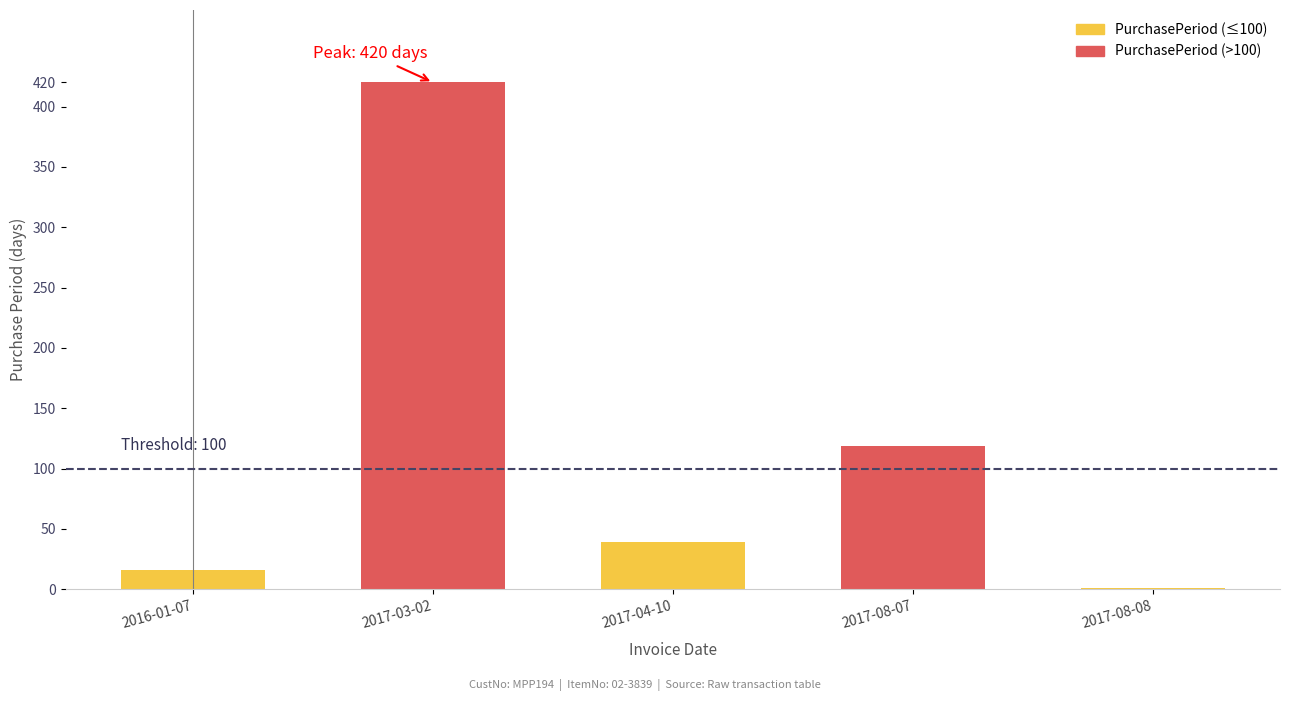

Rank the categories by value from lowest to highest.

2017-08-08, 2016-01-07, 2017-04-10, 2017-08-07, 2017-03-02